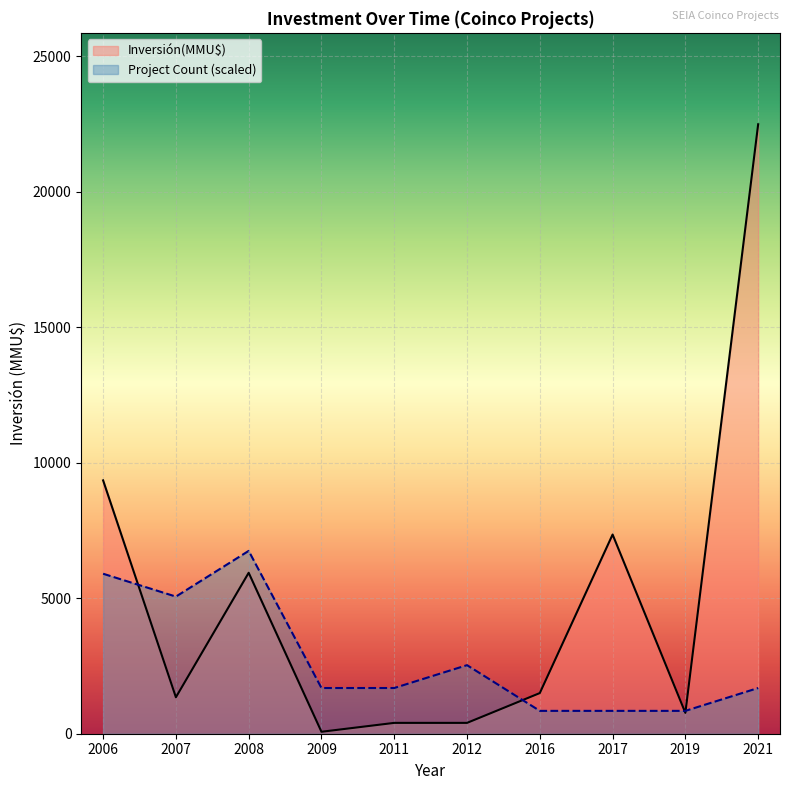

Which label corresponds to the largest value in the chart?

2021